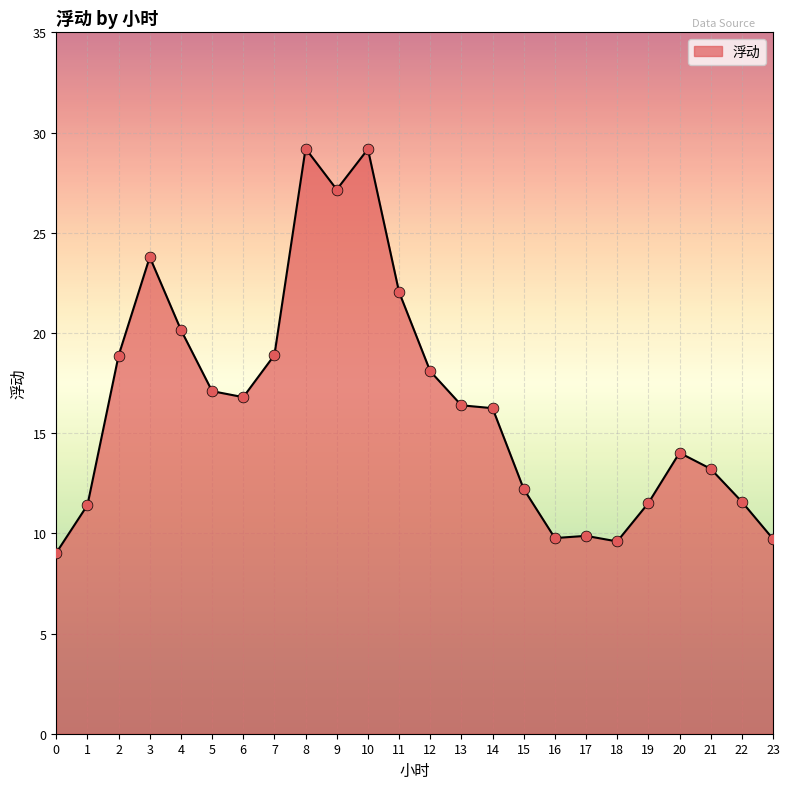

What is the change in value from 5 to 15?

-4.9